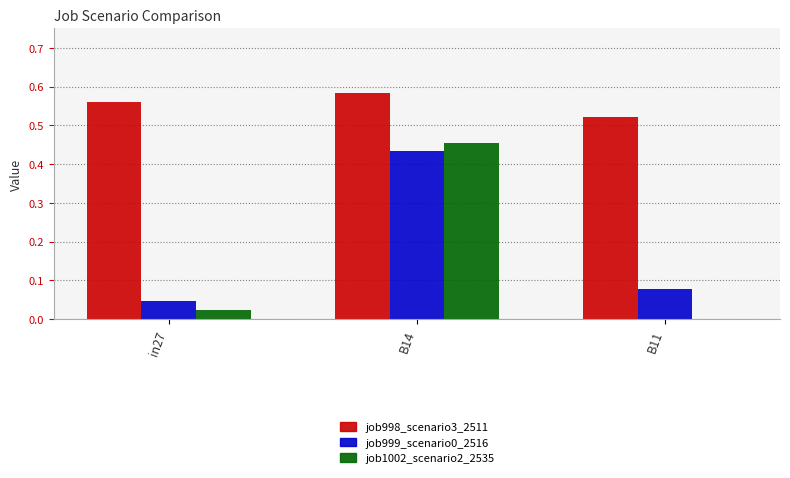

What is the sum of all job998_scenario3_2511 values?

1.7